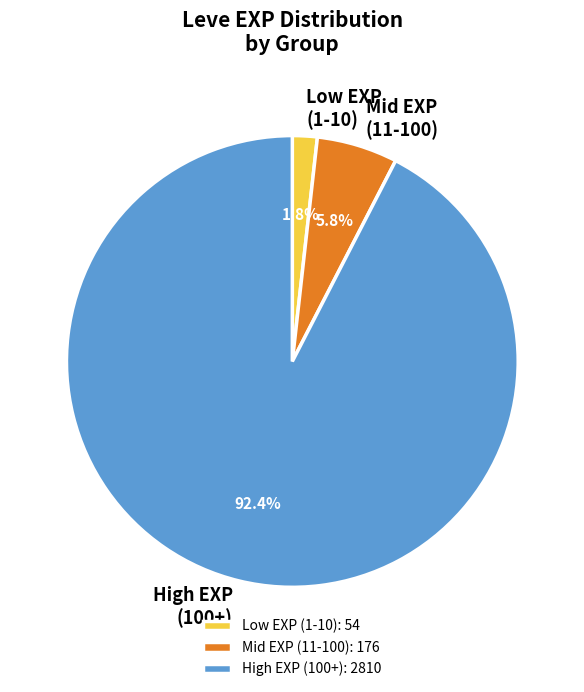

Does High EXP (100+) represent more than half of the total?

Yes